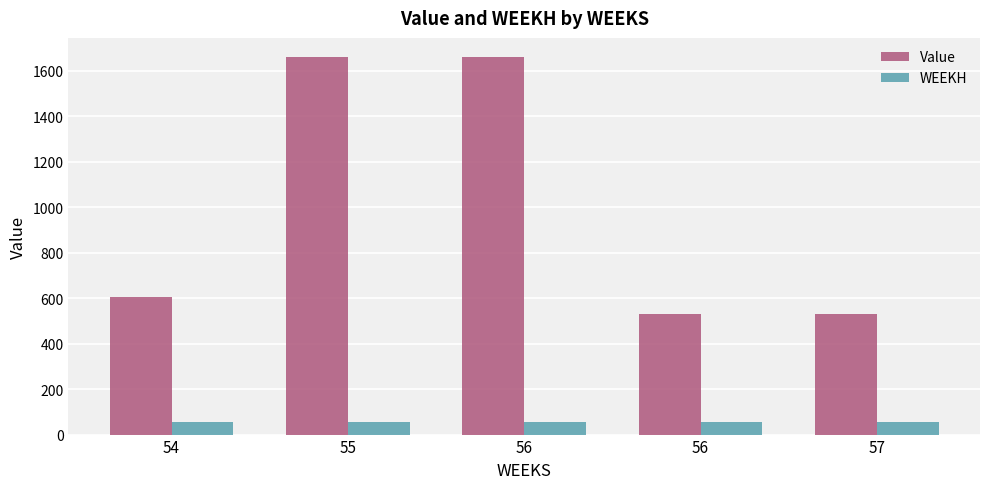

How many data points in WEEKH are above 54?

2